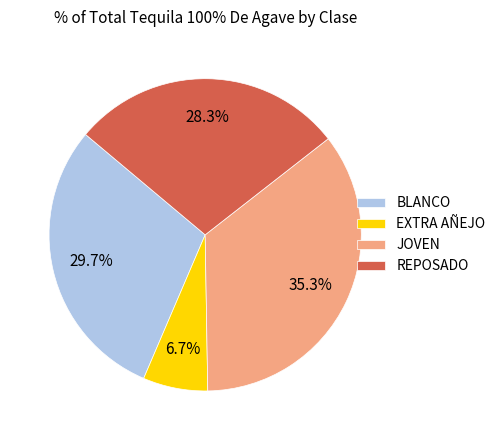

What percentage is the JOVEN slice, to the nearest percent?

35%